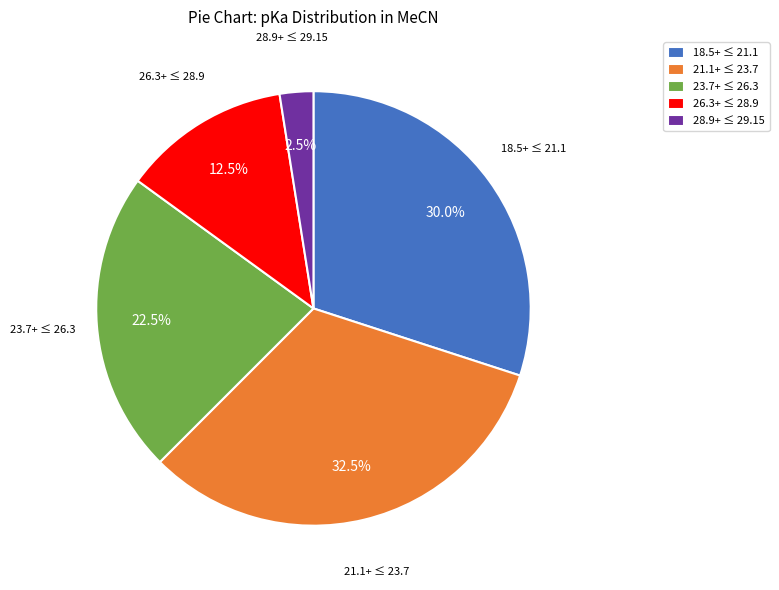

Which category has the biggest portion of the pie?

21.1+ ≤ 23.7